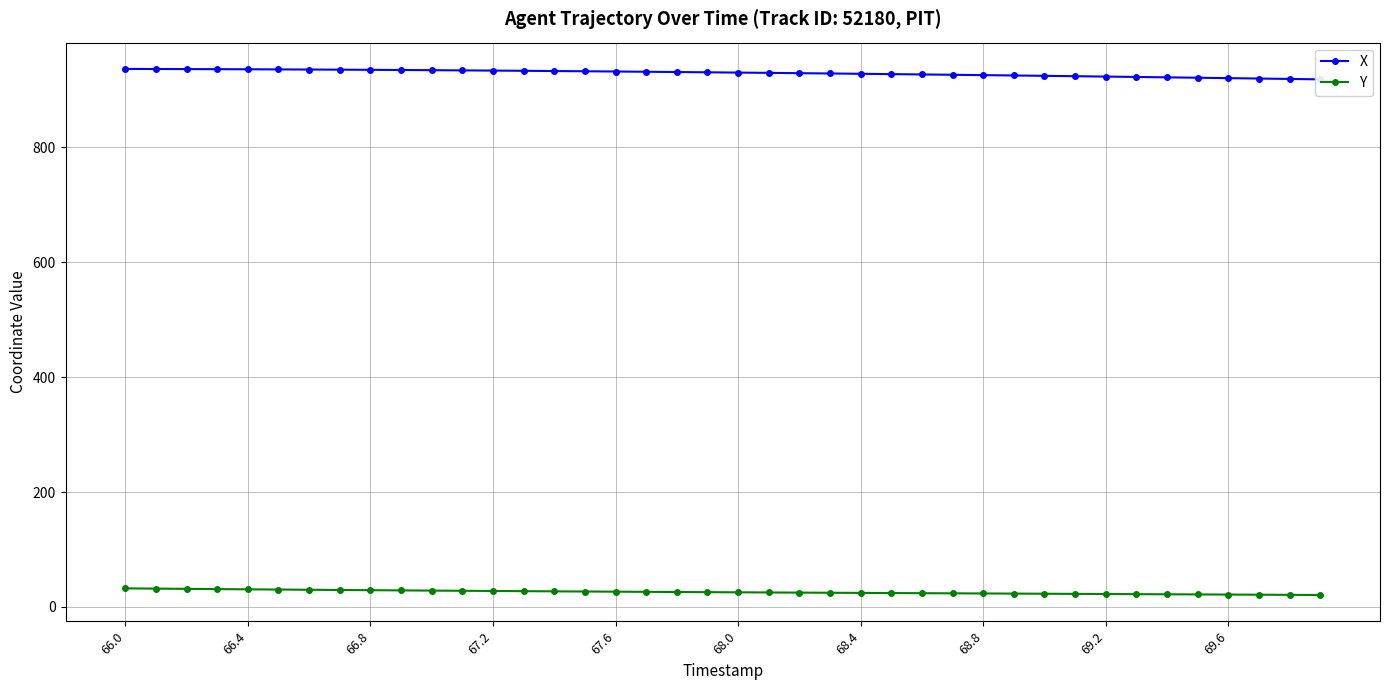

The value of X at 31 is 1289.6. True or false?

False